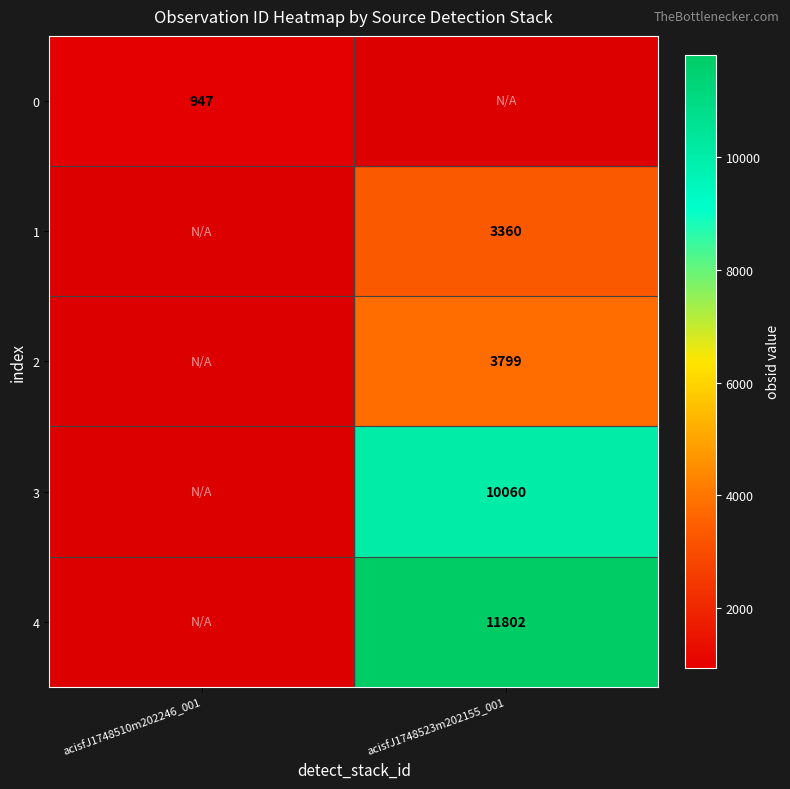

The value of 0 at acisfJ1748510m202246_001 is 947. True or false?

True